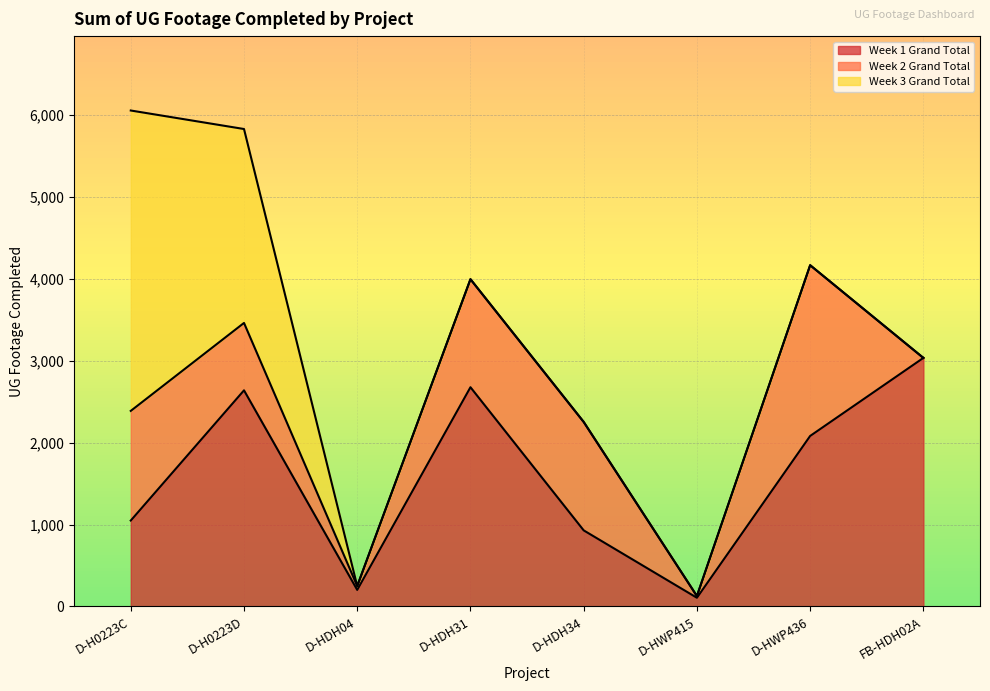

The value of Week 1 Grand Total at FB-HDH02A is 4159. True or false?

False